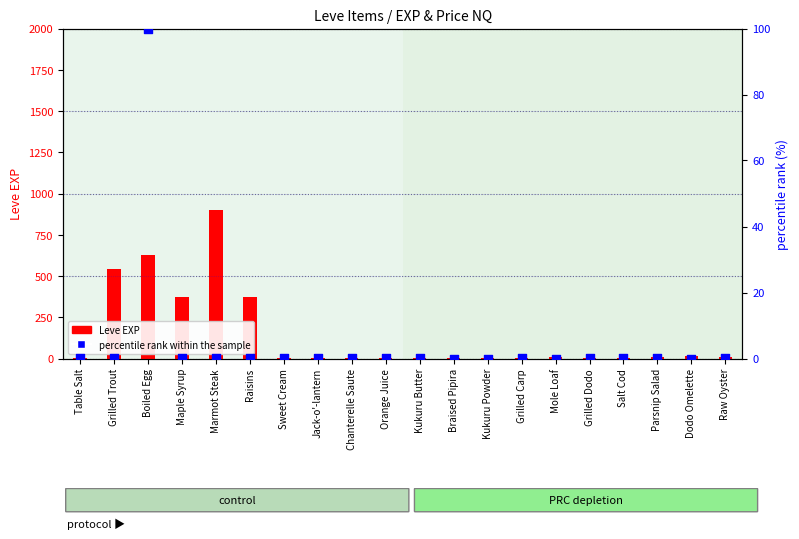

At how many categories does at least one series exceed 504?

3